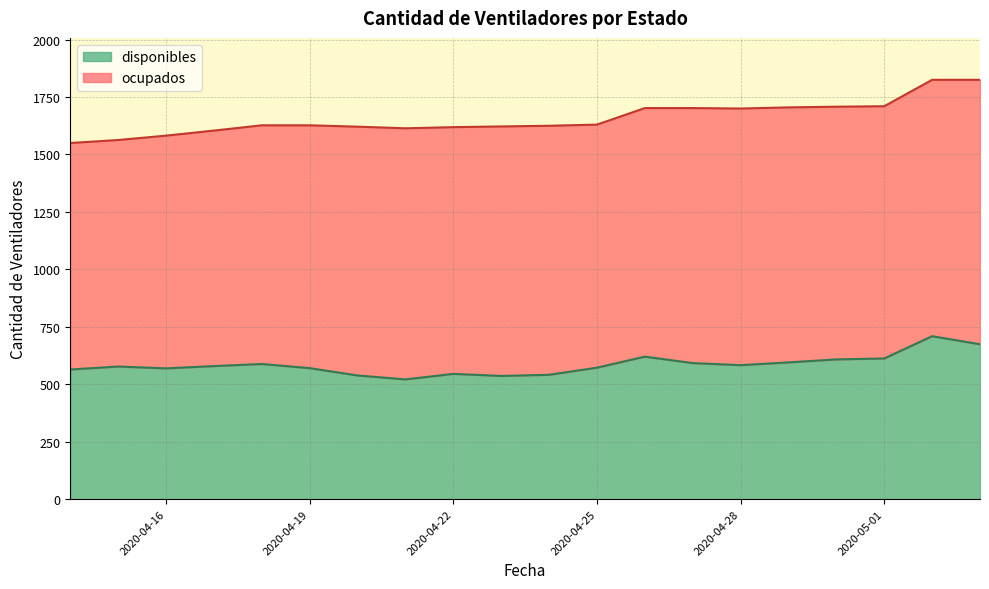

Where does the data first go above 579?

2020-04-18